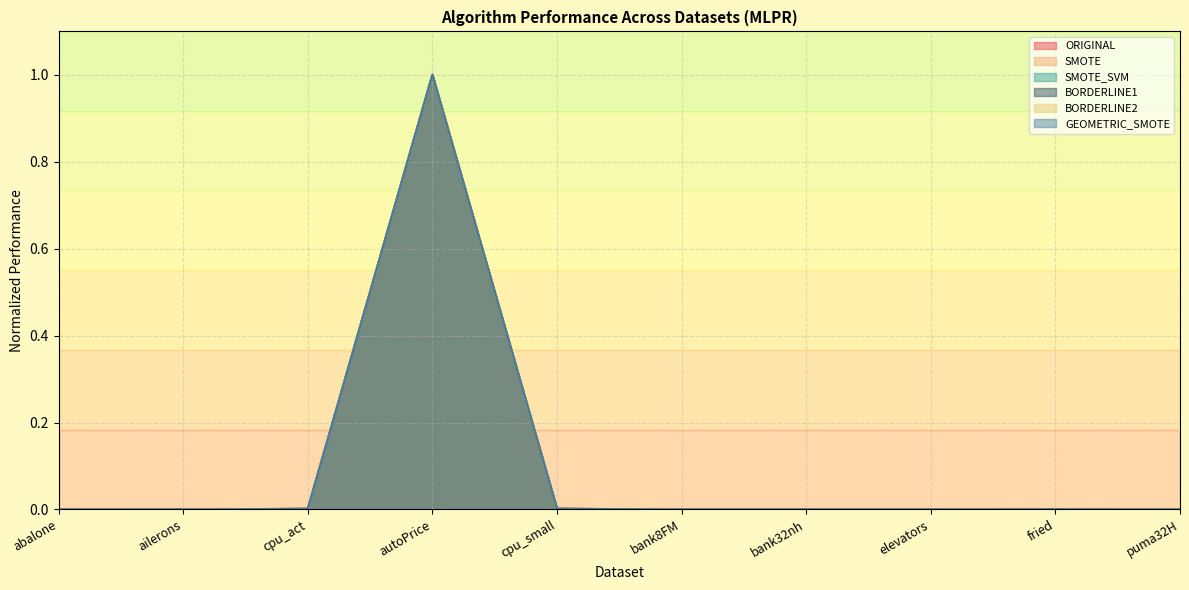

List the labels in order of BORDERLINE1 value, largest first.

autoPrice, cpu_small, cpu_act, fried, abalone, bank32nh, bank8FM, puma32H, elevators, ailerons